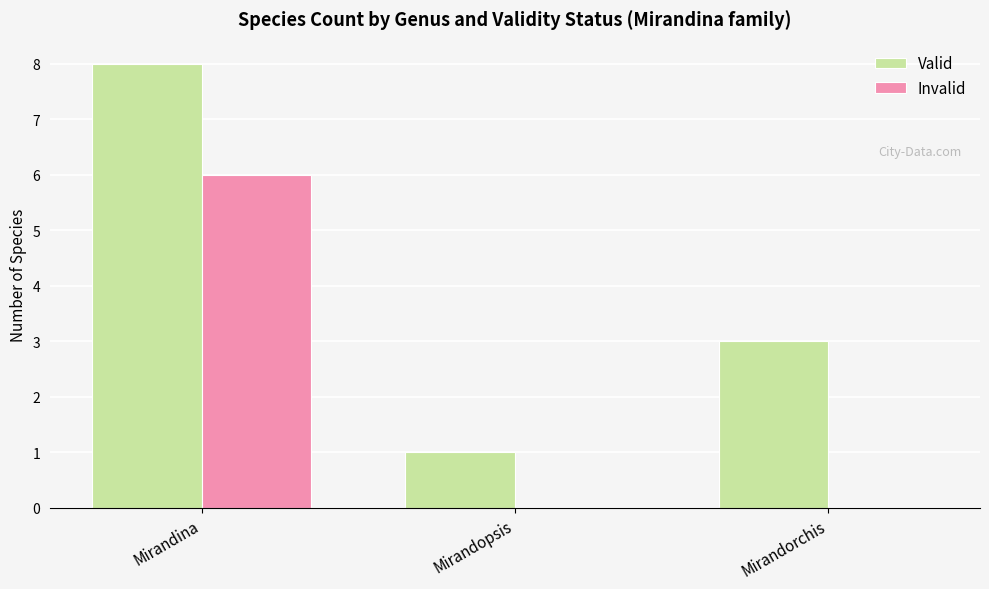

What is the maximum value for Invalid?

6